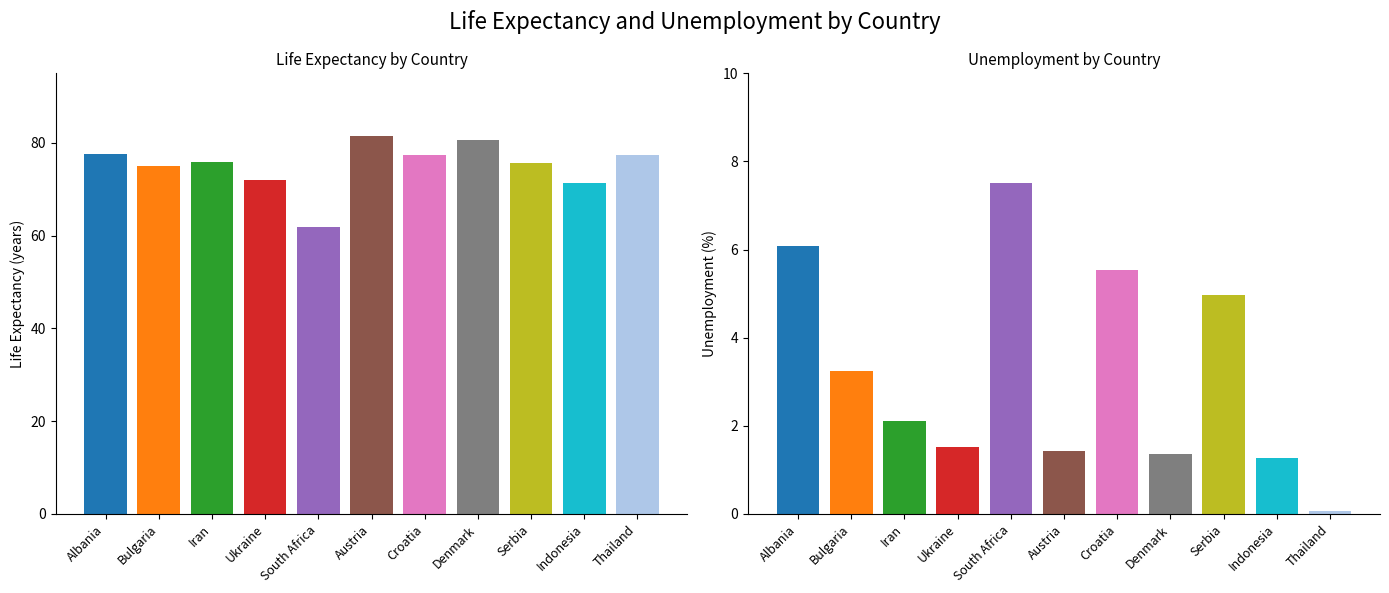

At how many categories does at least one series exceed 4?

11